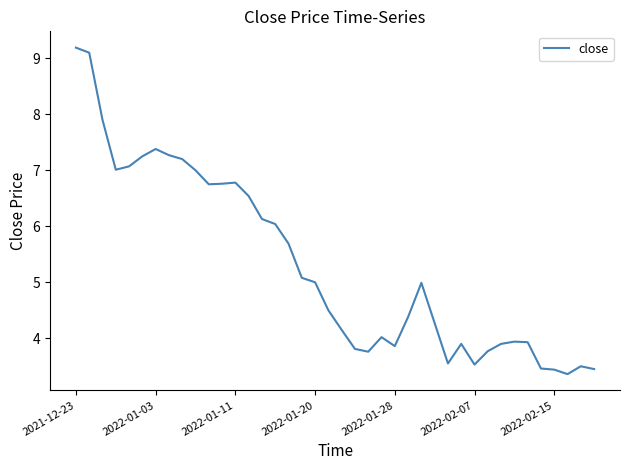

What is the minimum value shown in the chart?

3.4